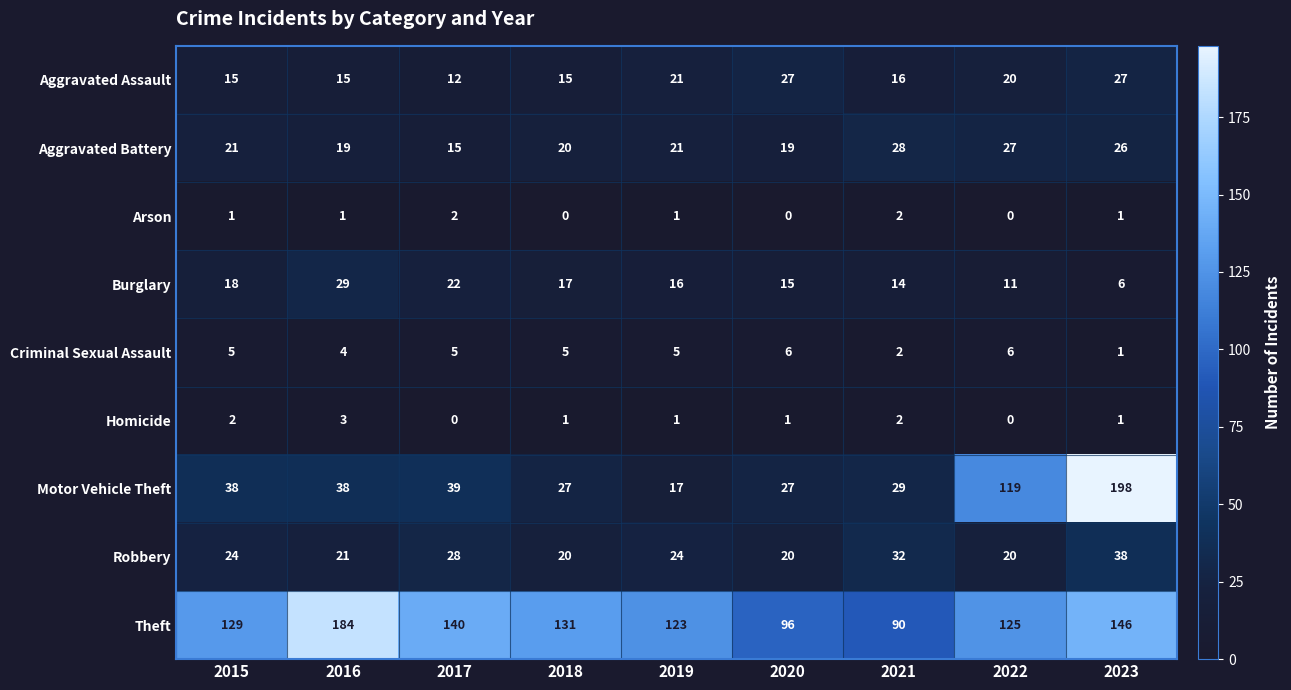

At which label does Motor Vehicle Theft reach its peak?

2023